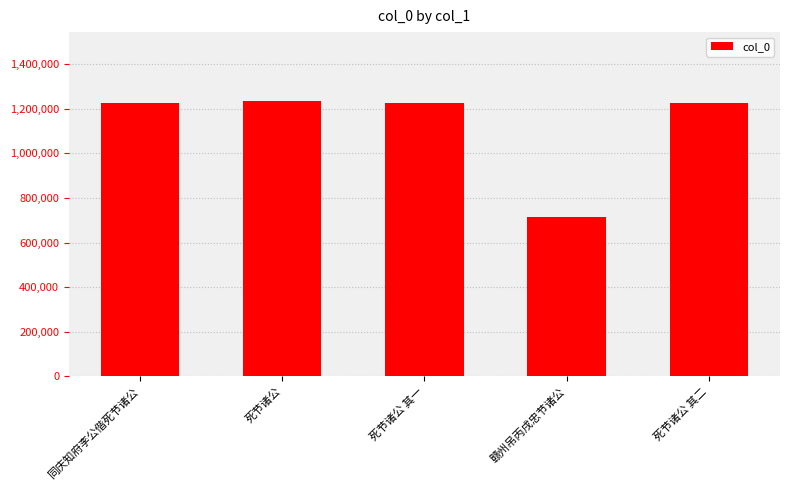

True or false: the data shows 409465 at 死节诸公 其二.

False